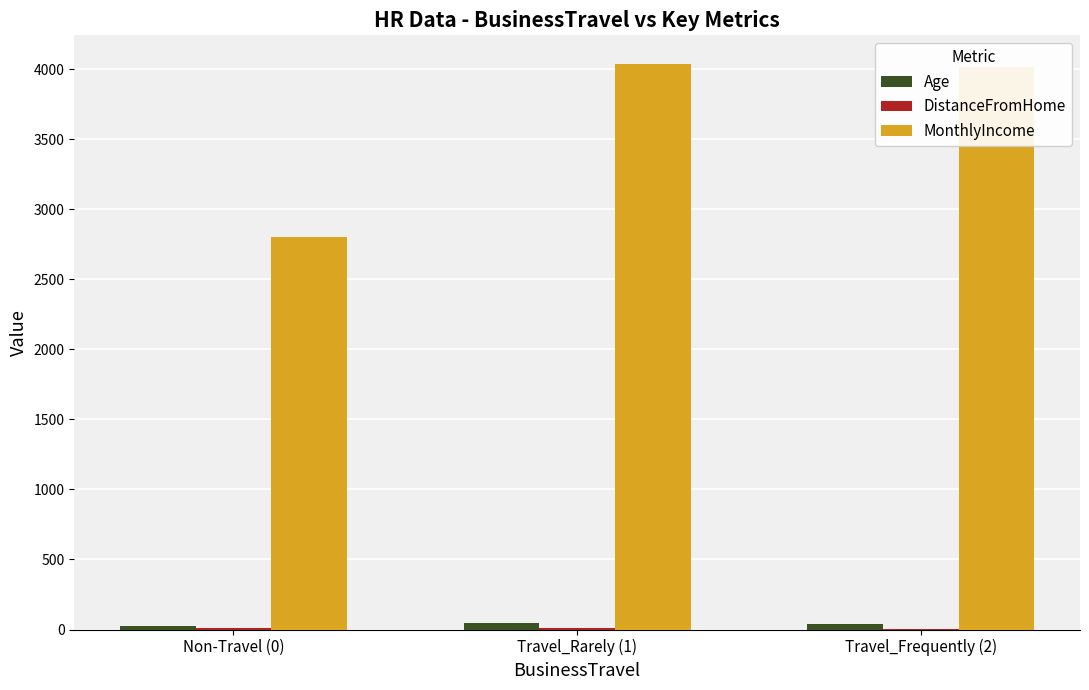

Which series changed the most between Non-Travel (0) and Travel_Frequently (2)?

MonthlyIncome